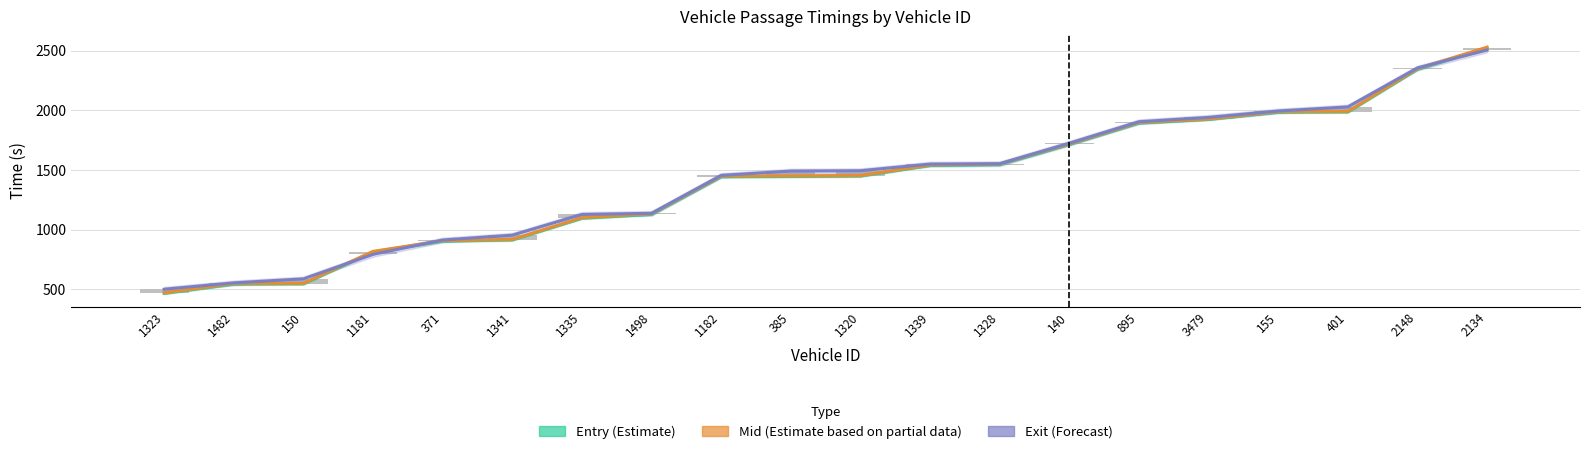

True or false: Entry (Estimate) has a value of 813.8 at 1181.

True